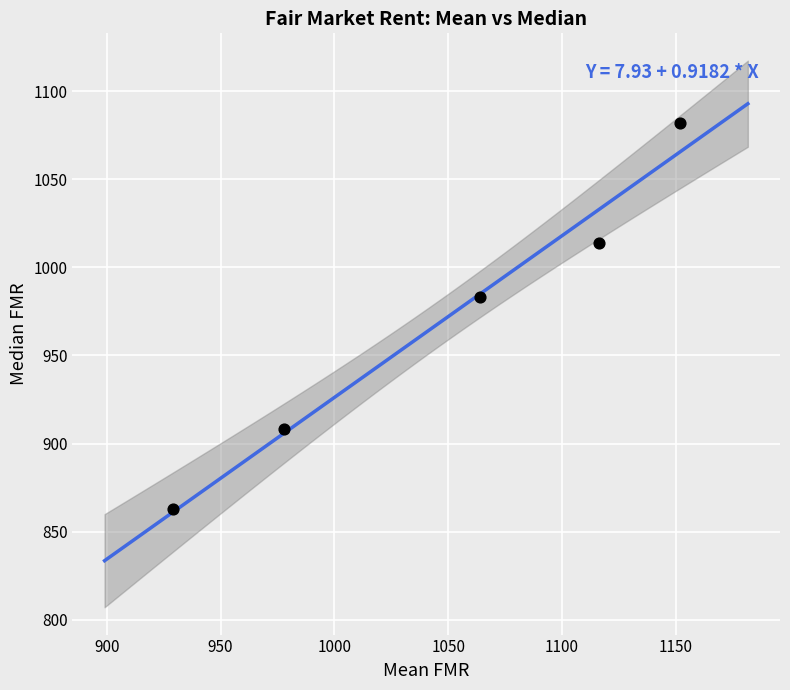

What is the average Y value?

970